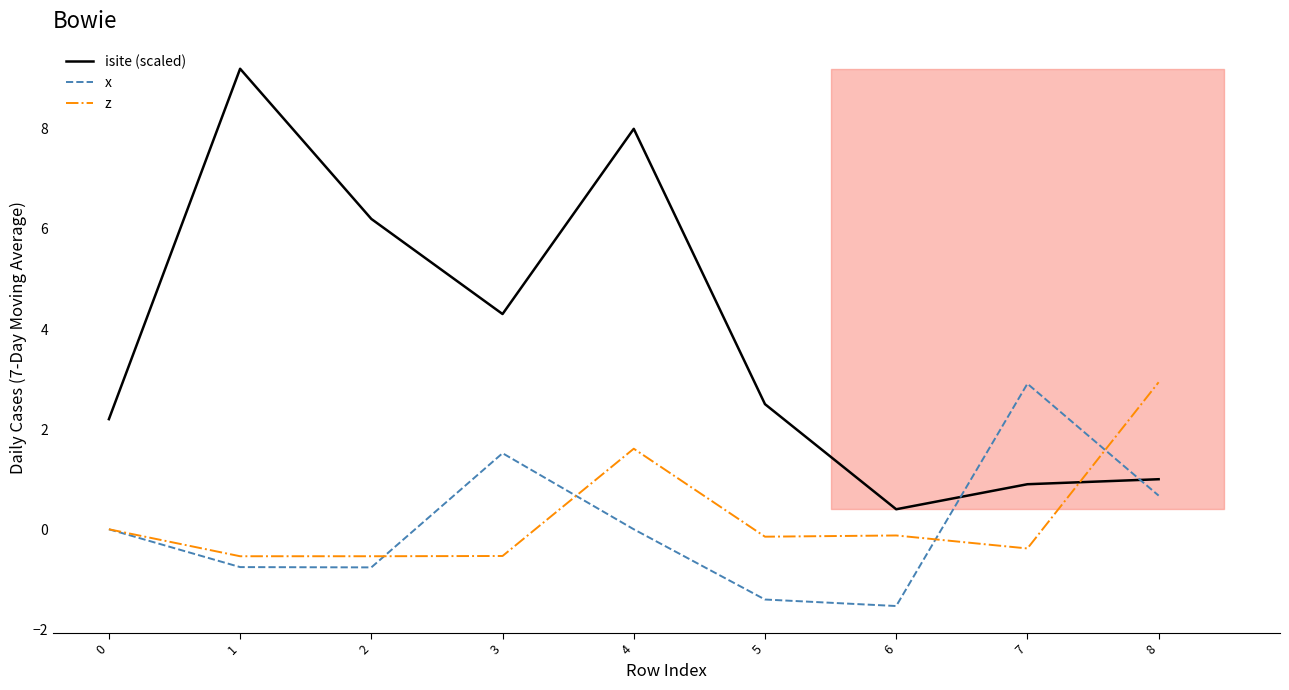

Rank the series by their maximum value, from highest to lowest.

isite (scaled), z, x